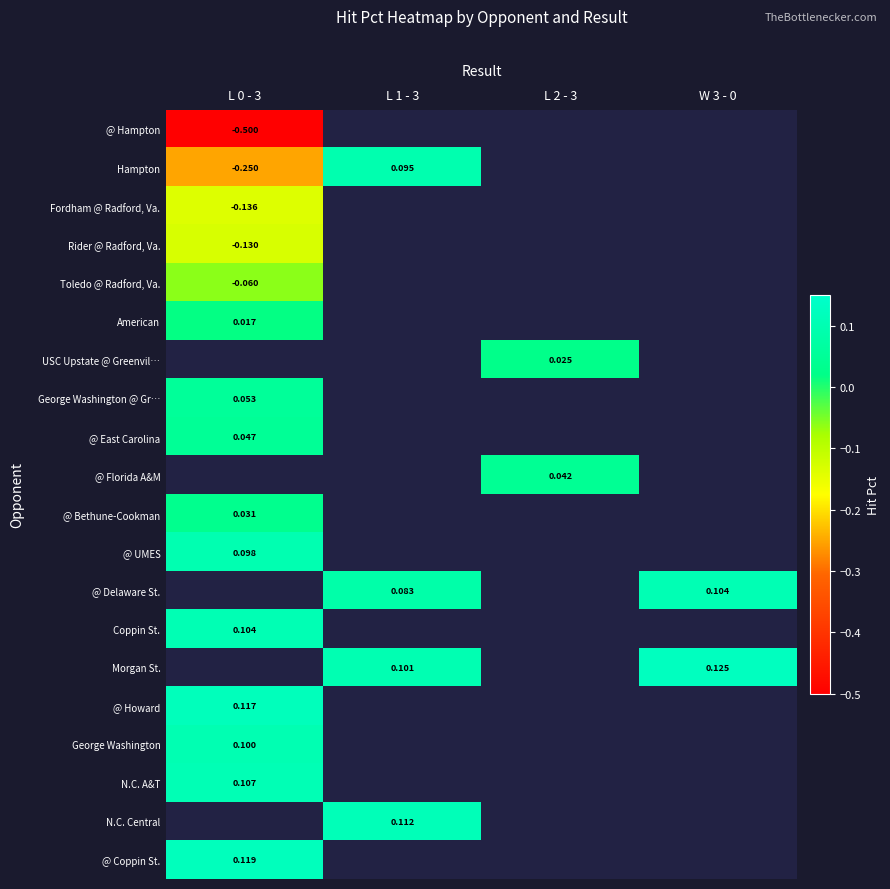

Is the value of Hampton at L 1 - 3 greater than the value of George Washington at L 2 - 3?

No